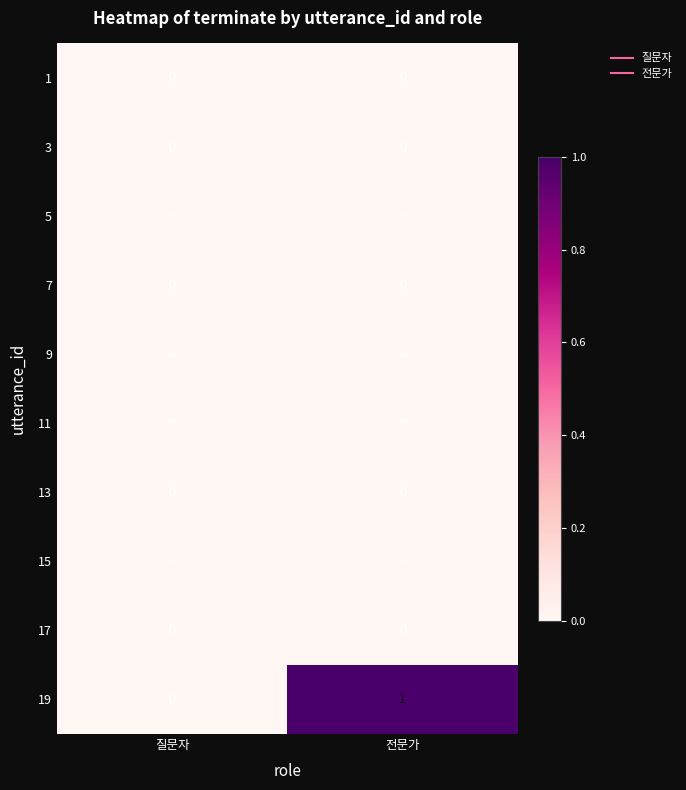

The 9 series shows 0 at 전문가. True or false?

True